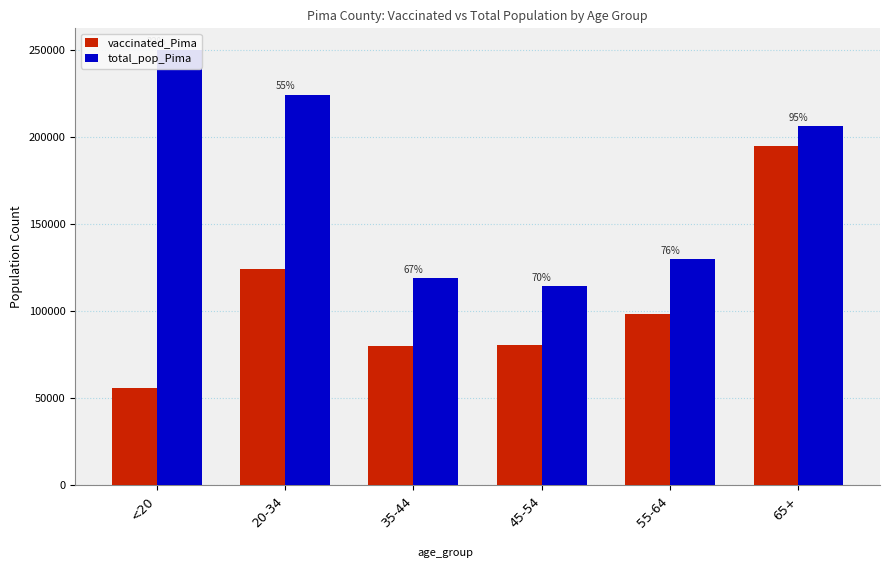

How many bars are there in each group?

2